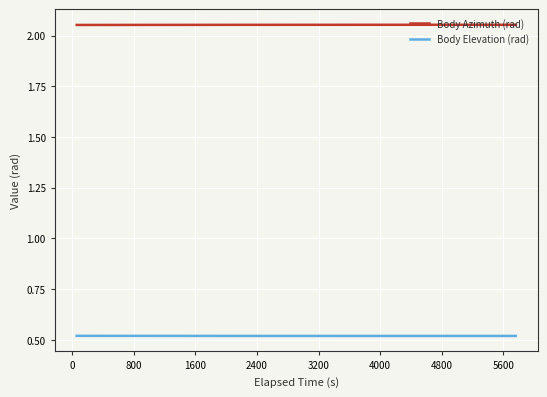

Which series has the largest total across all categories?

Body Azimuth (rad)